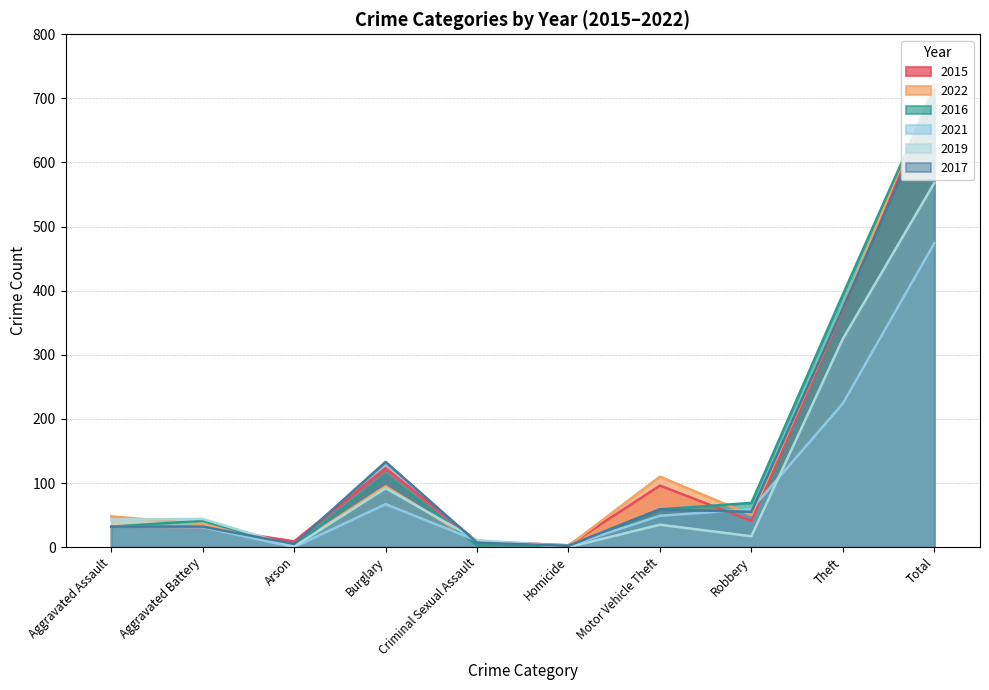

True or false: 2017 and 2022 cross at least once.

True